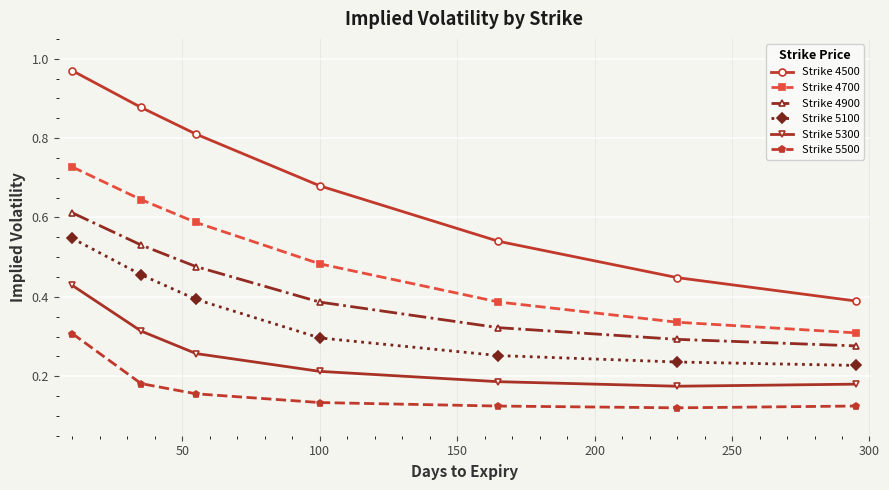

Which series has the largest total across all categories?

Strike 4500